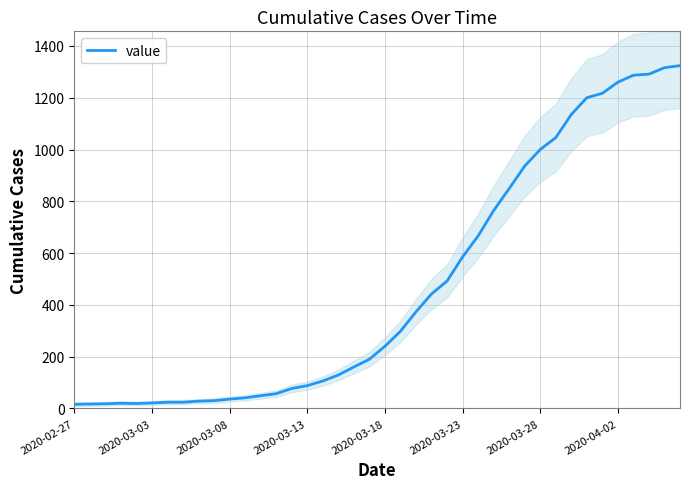

How many interior local peaks (higher than both neighbors) does the data have?

1